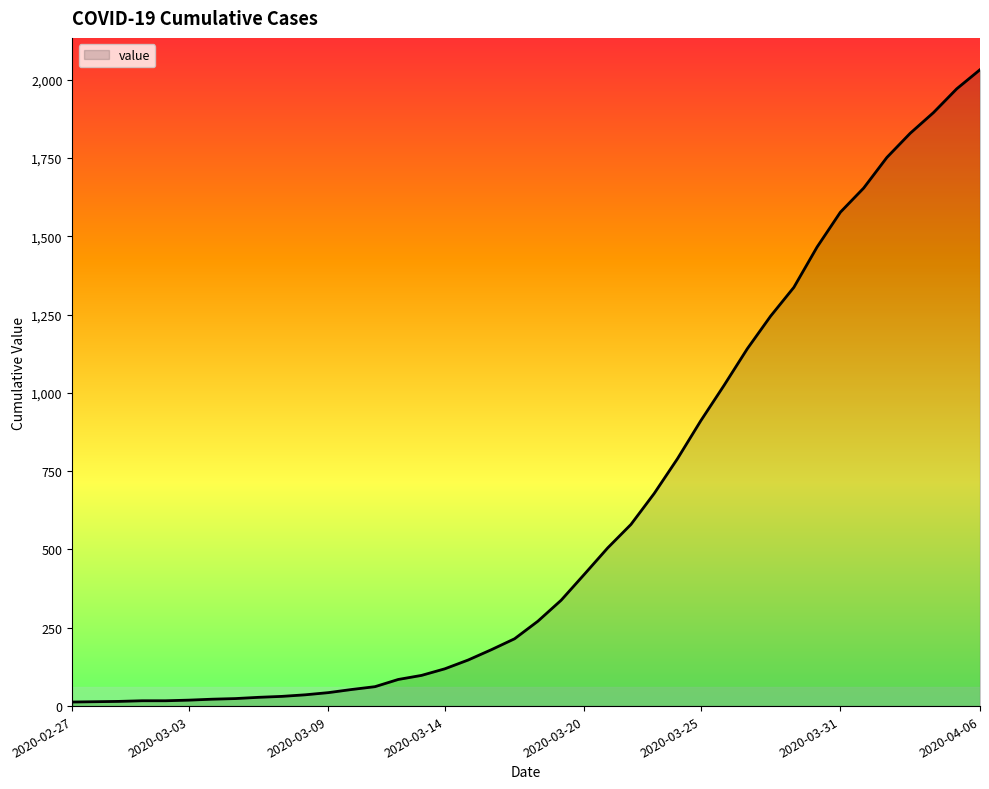

Count the number of data series in this chart.

1